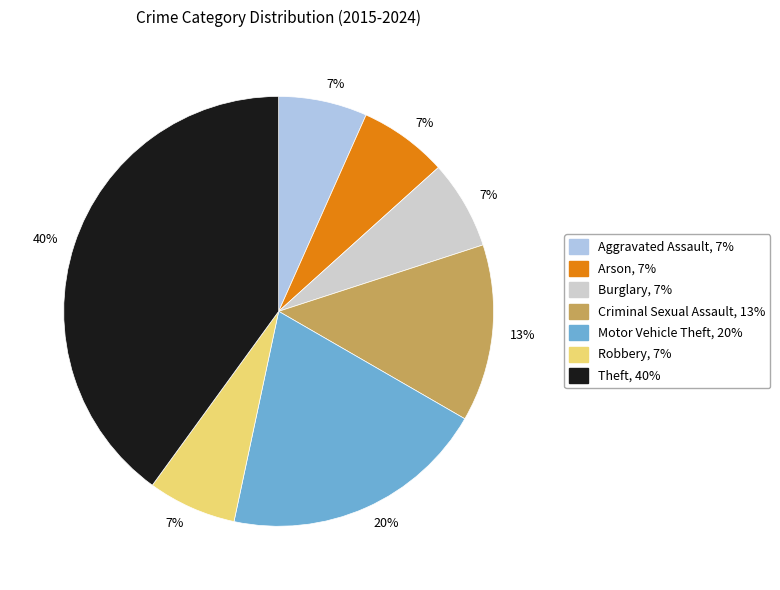

Does any single category account for the majority?

No